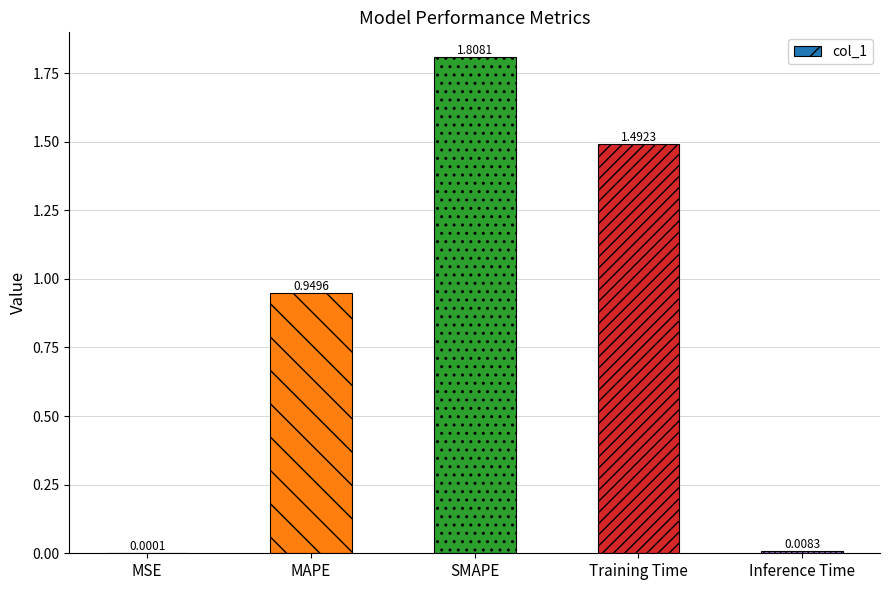

Which has a higher value, Inference Time or MSE?

Inference Time